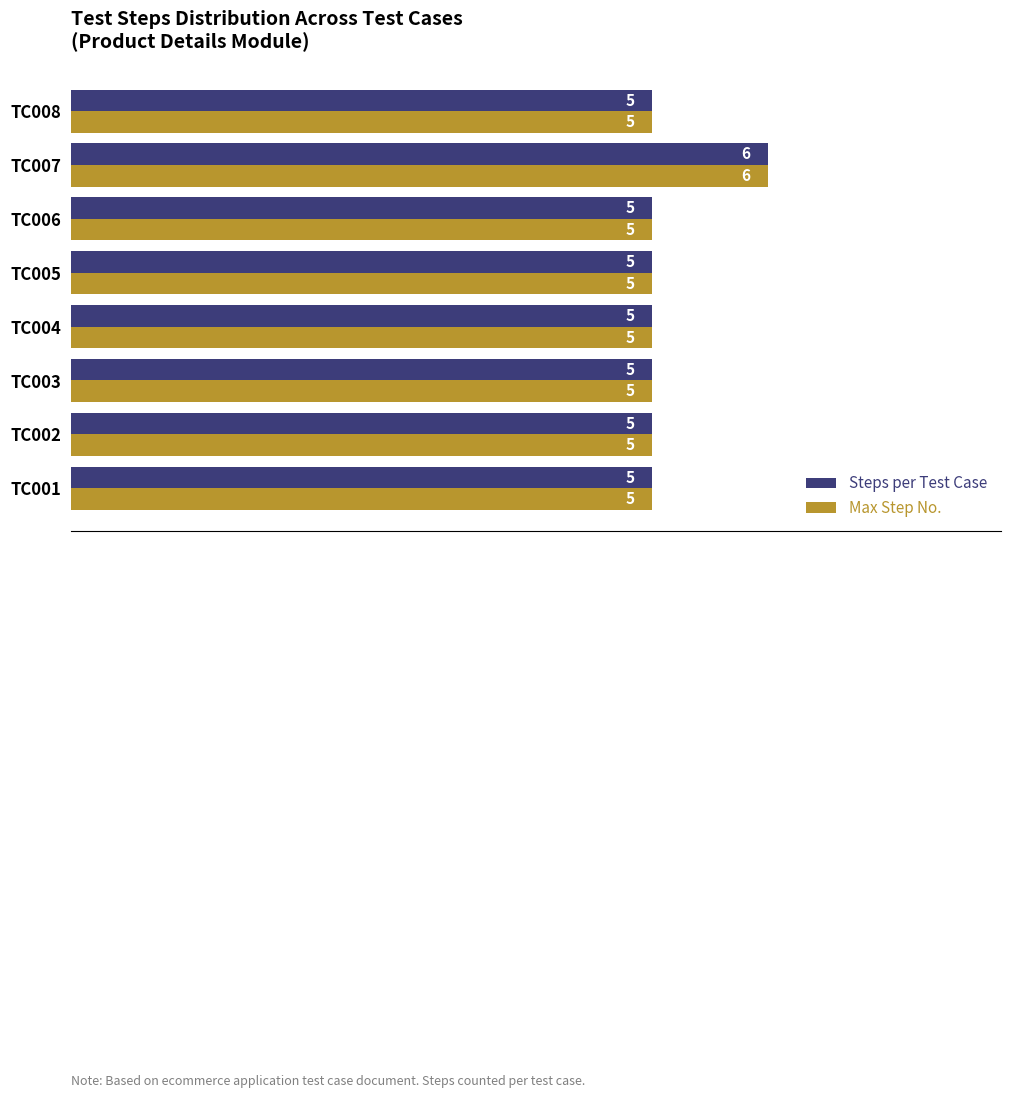

At which category is the sum across all series the highest?

TC007